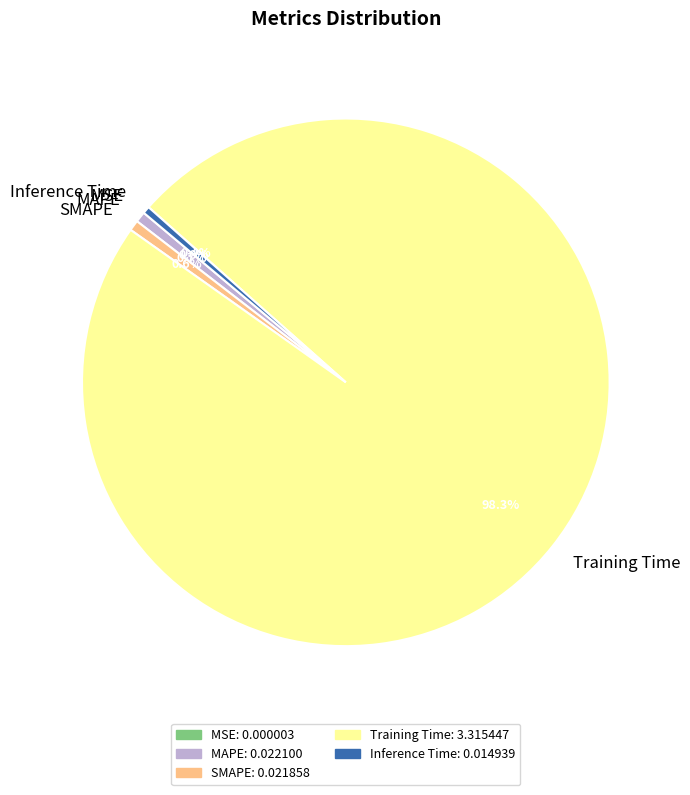

Is it true that Inference Time is 0% of the pie?

True